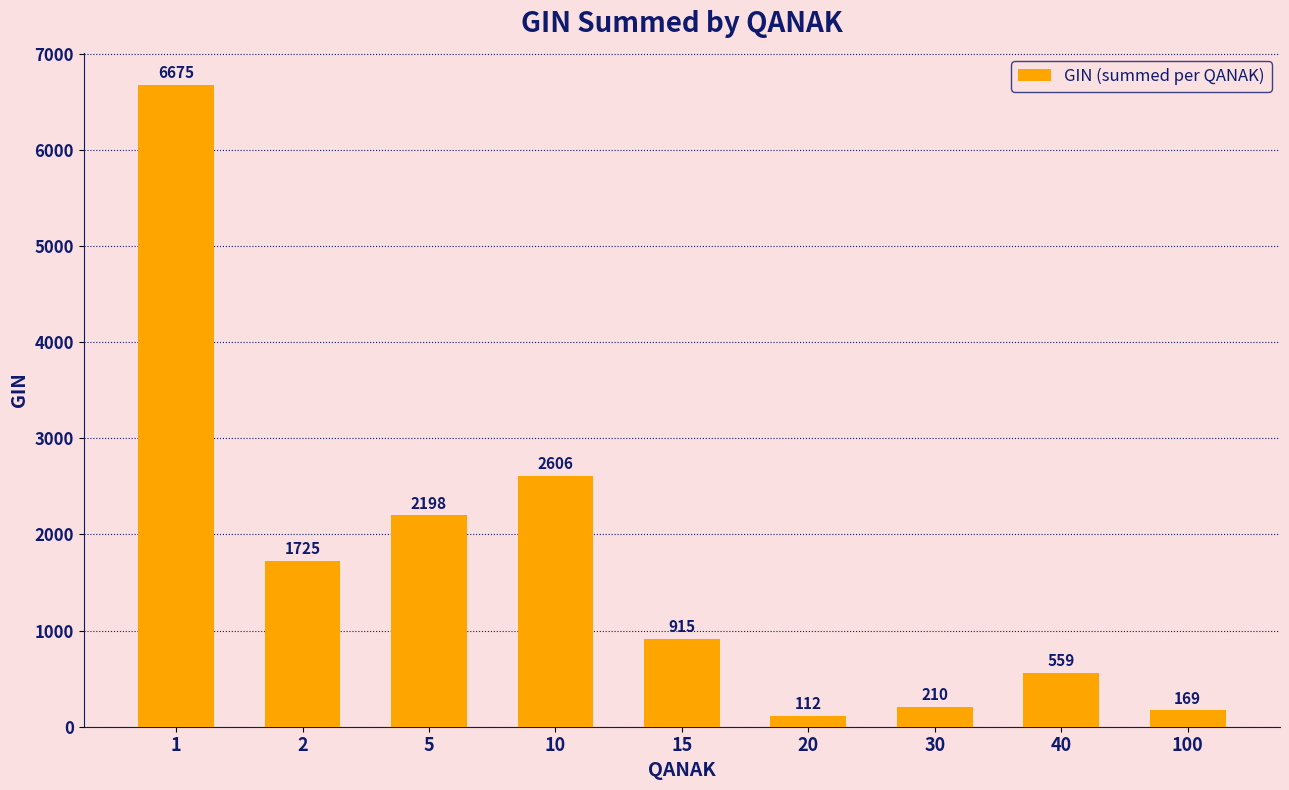

What is the ratio of the value at 2 to the value at 15?

1.9